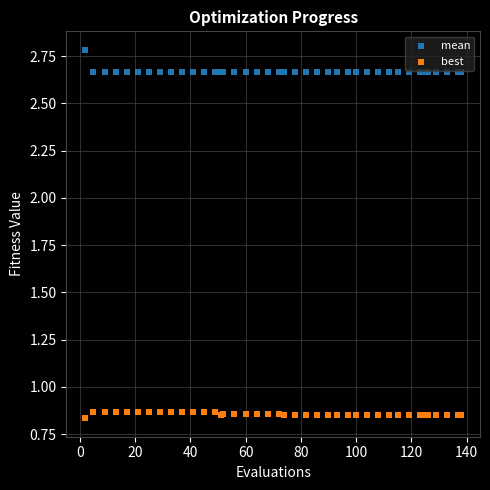

Which series reaches the maximum Y coordinate?

mean